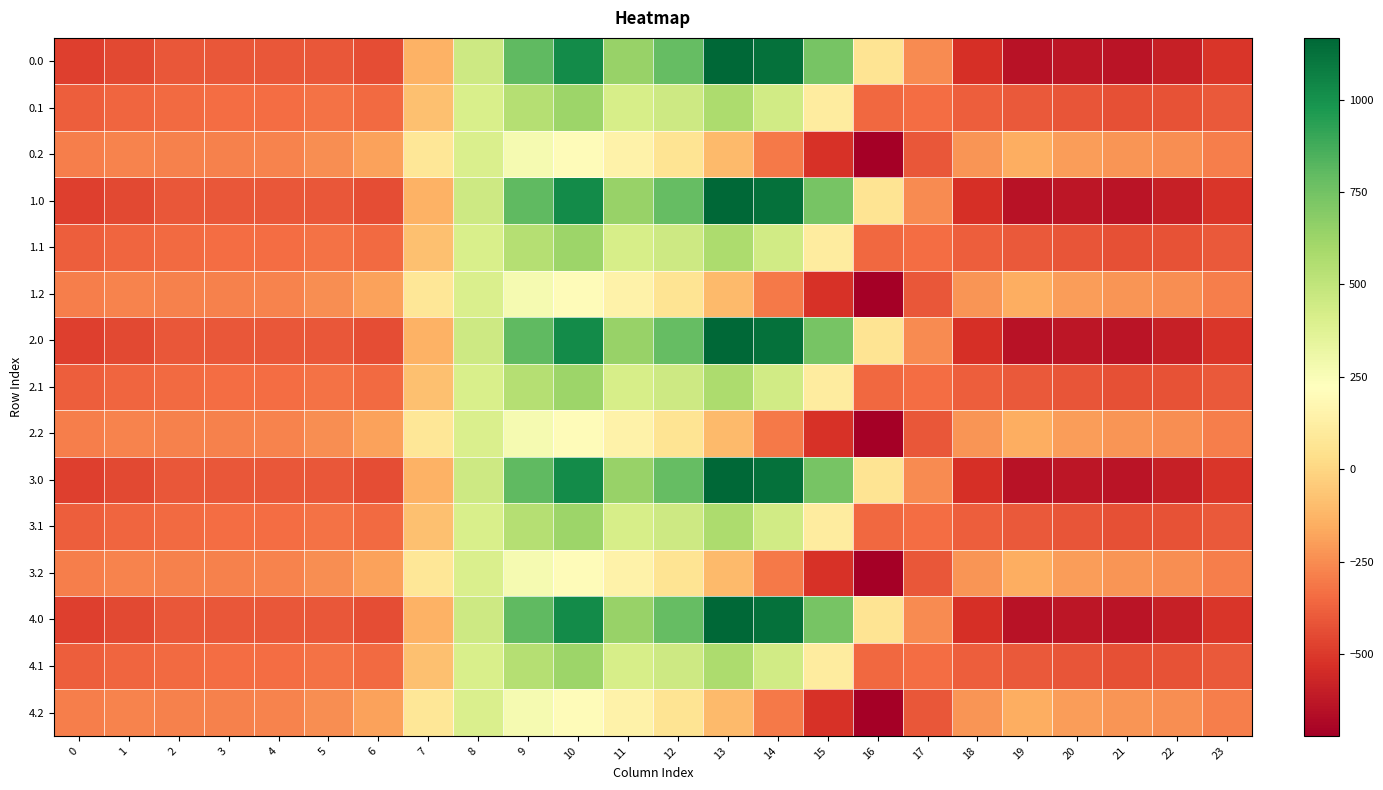

Between 12 and 19, which is larger?

12